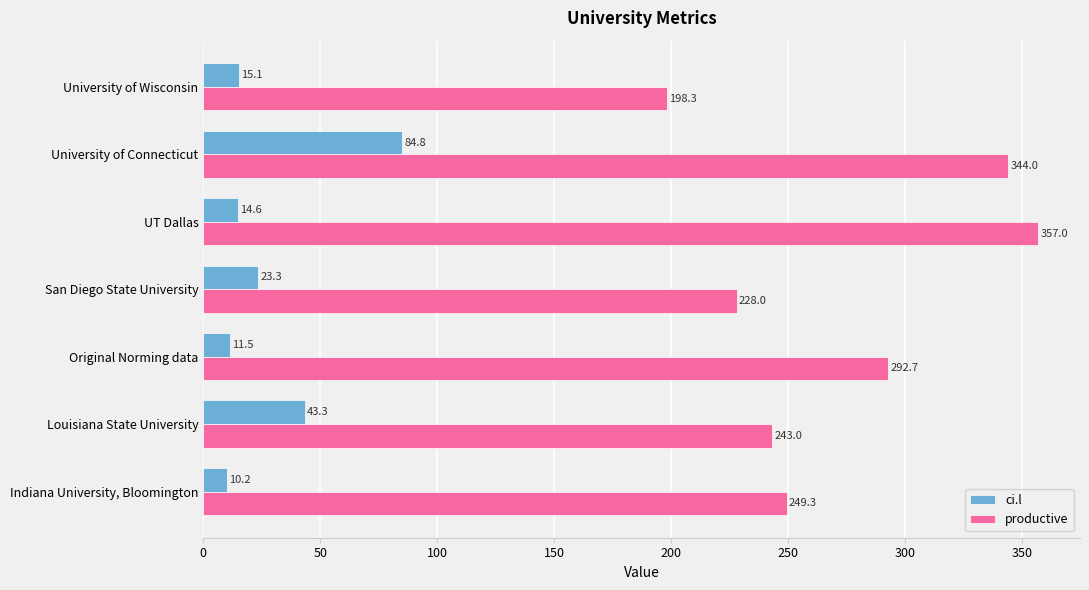

List the series in order of their overall mean, lowest first.

ci.l, productive